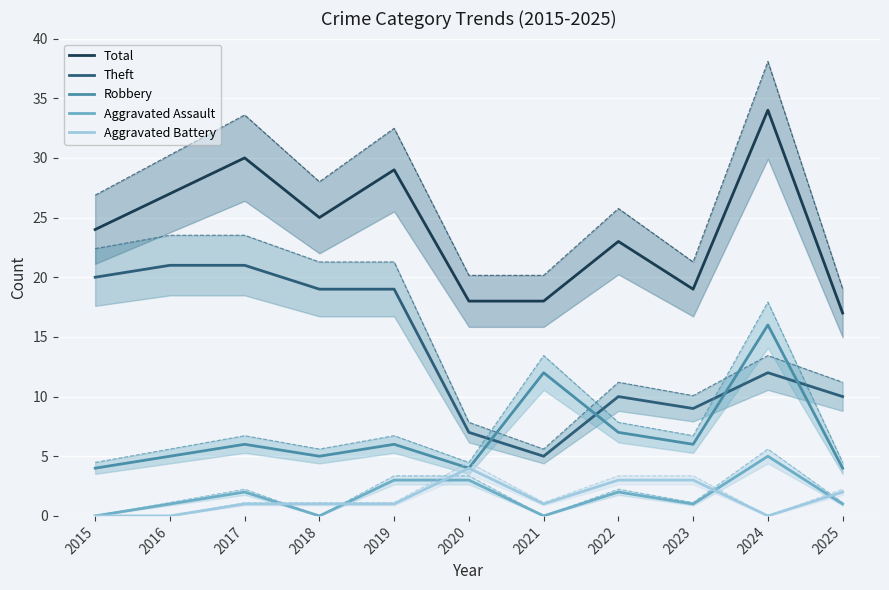

Between 2018 and 2021, which is larger?

2018